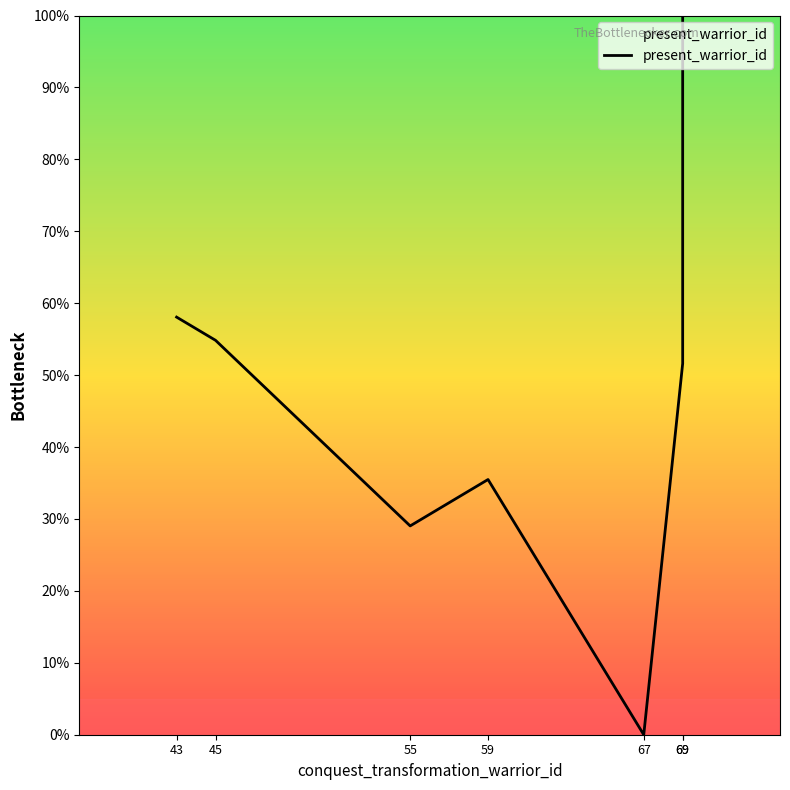

List the labels in order of value, largest first.

69, 43, 45, 69, 59, 55, 67